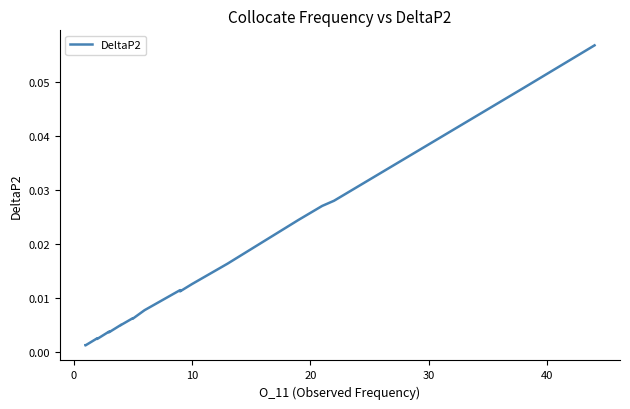

How many series are shown in this chart?

1